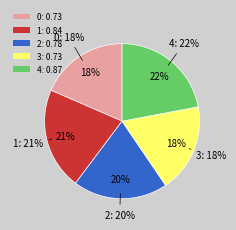

Which slice is the largest?

4